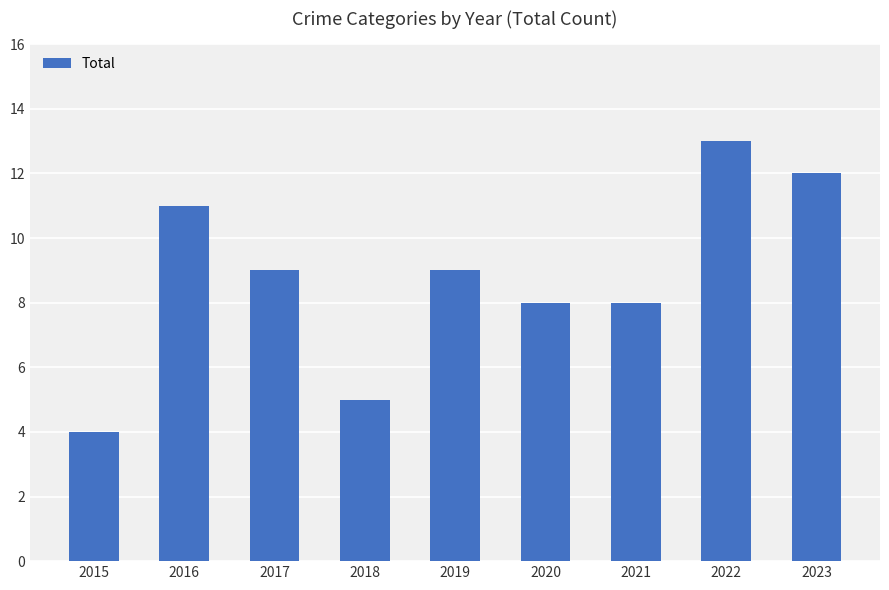

Count the values in the range 8 to 11.

5